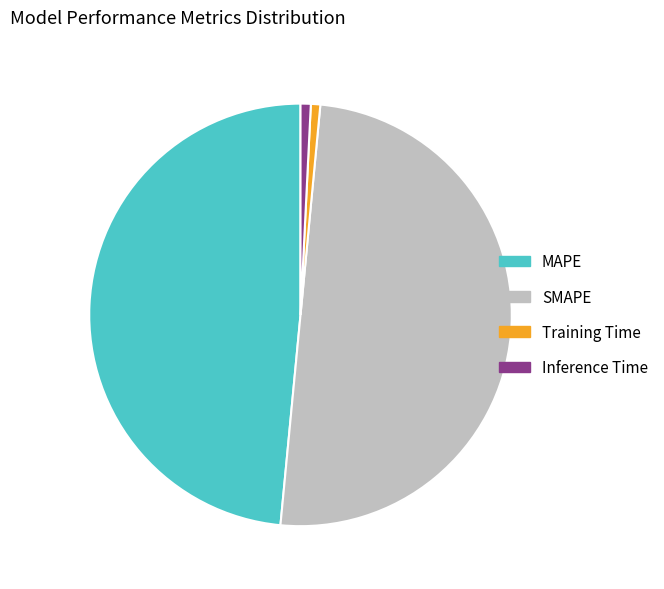

Count the number of slices in the pie.

4